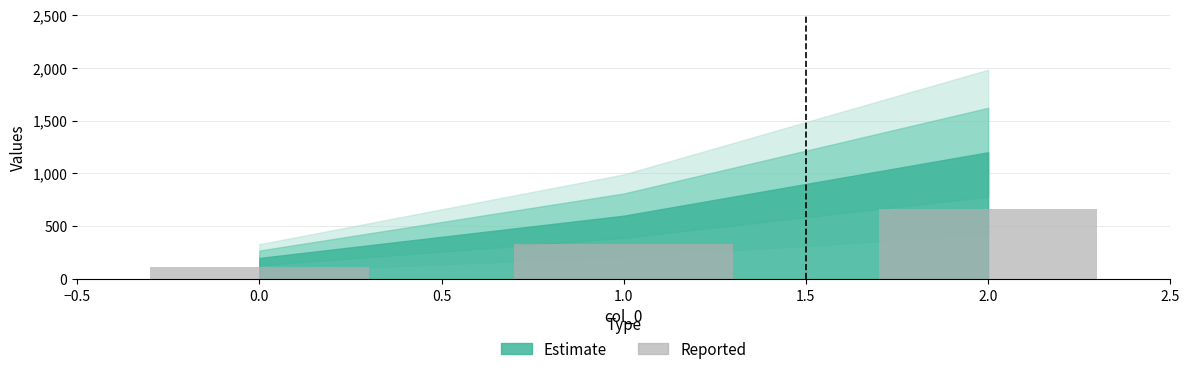

Which has a higher value, 2.0 or 0.0?

2.0